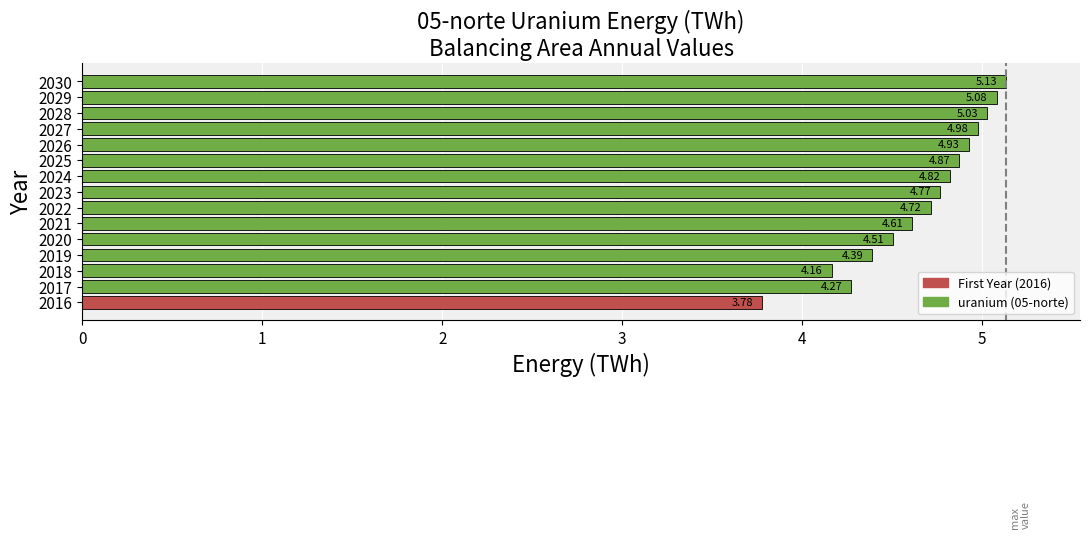

What is the change in value from 2017 to 2029?

+0.8